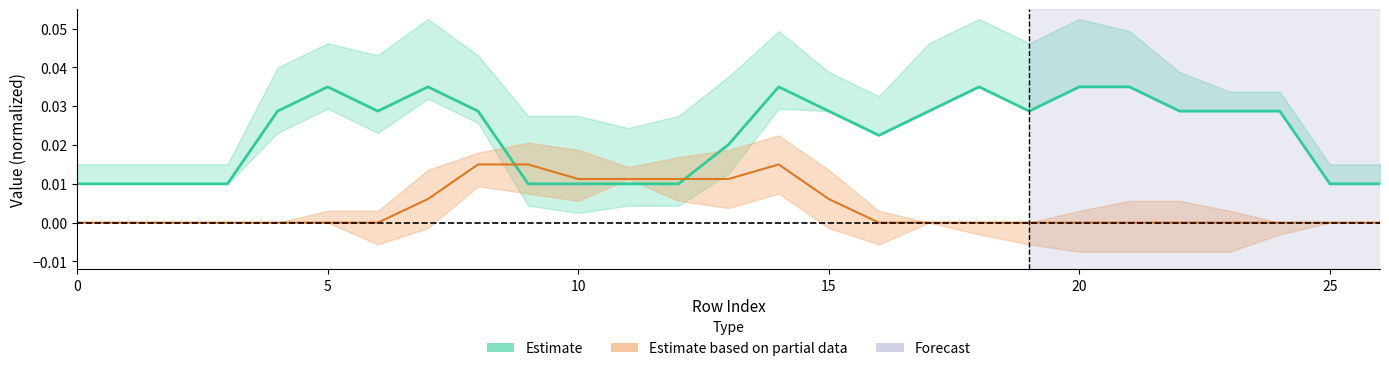

Is the value of Estimate based on partial data at 0 greater than the value of Estimate at 18?

No